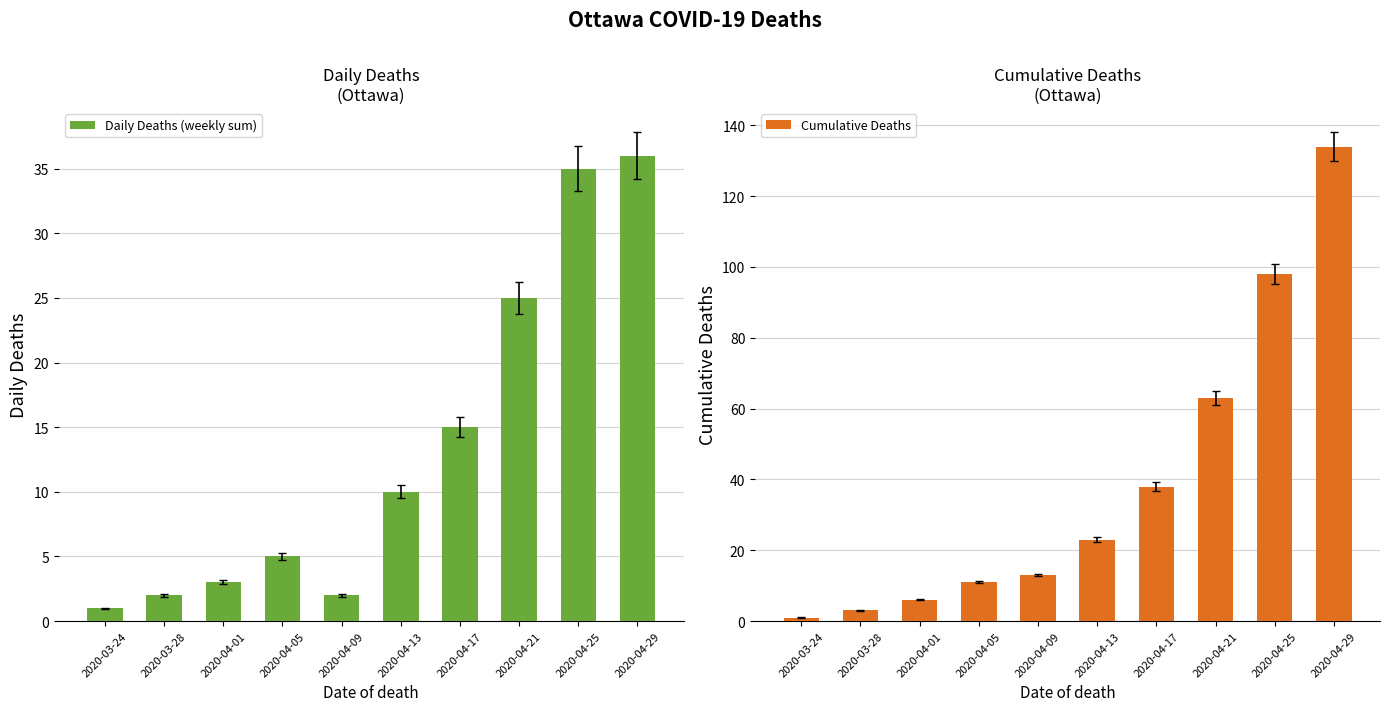

The Daily Deaths (weekly sum) series shows 56 at 2020-04-29. True or false?

False